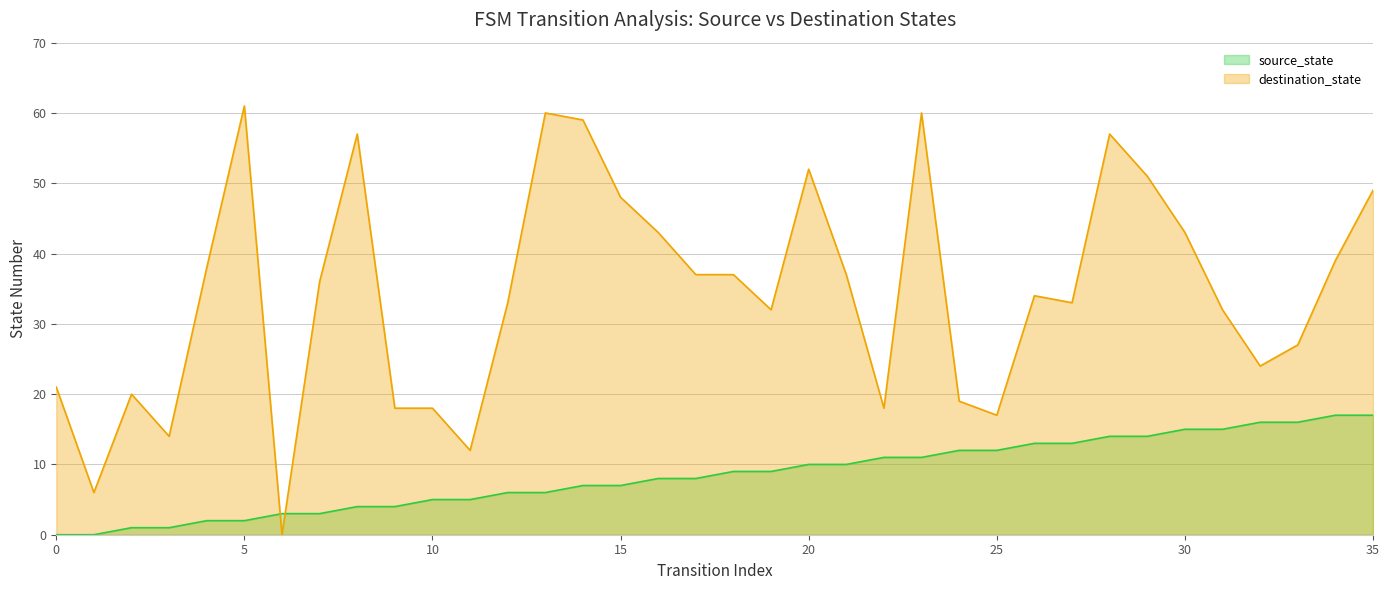

What are all the series names shown in the legend?

source_state, destination_state